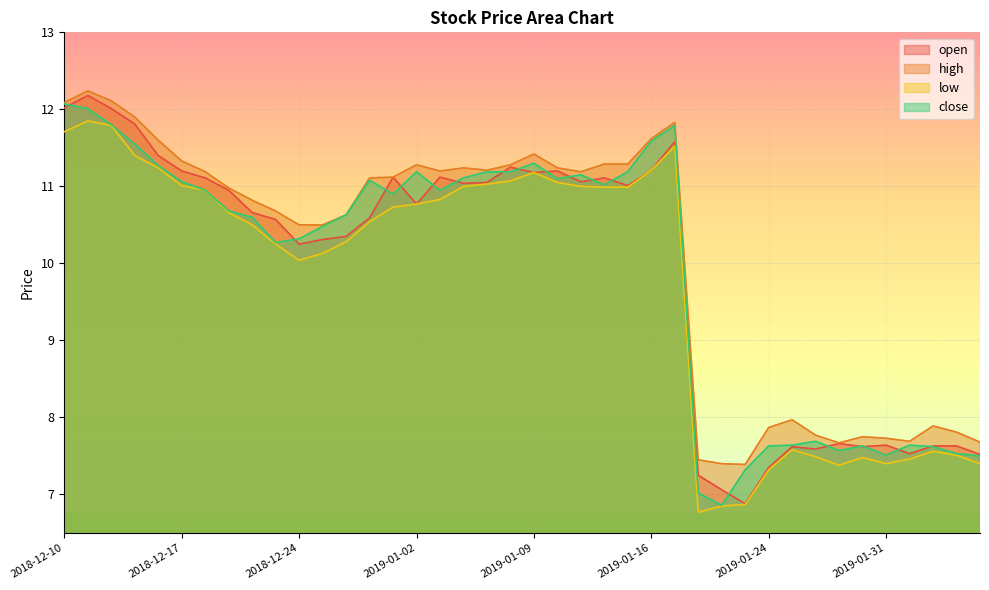

How many interior local valleys does the close series have?

8